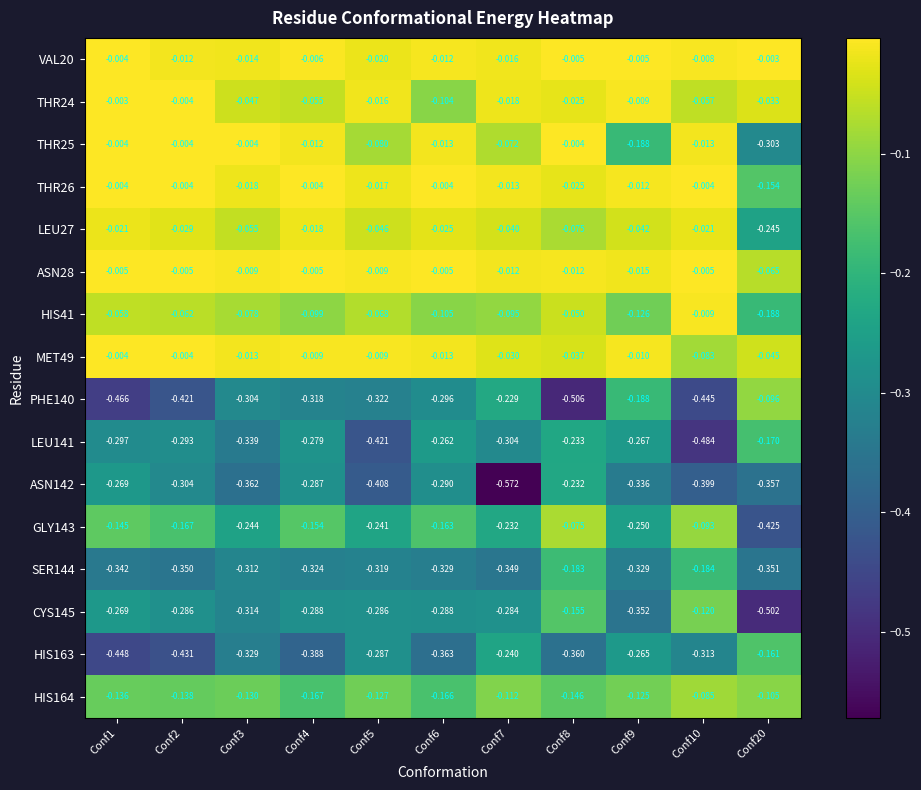

Is the value of ASN142 at Conf4 greater than the value of THR26 at Conf6?

No